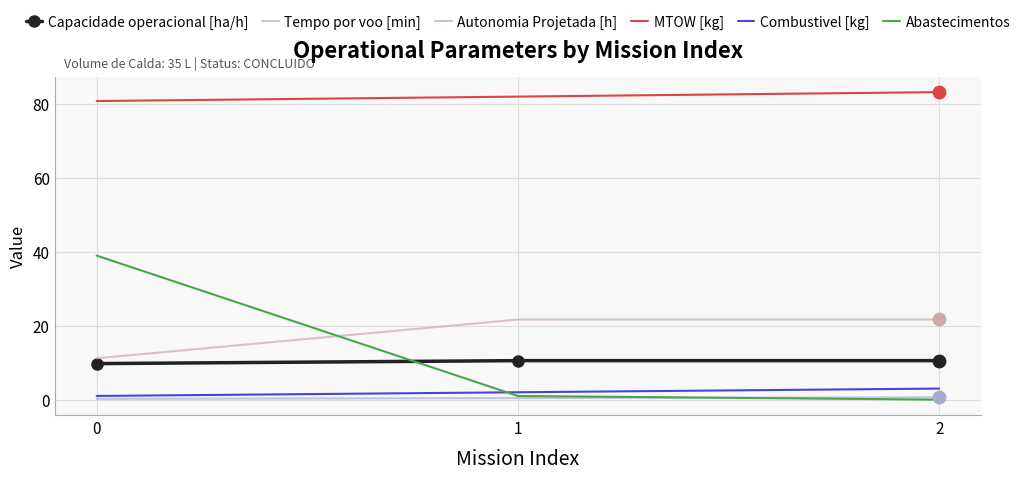

Which series has the widest spread of values?

Abastecimentos